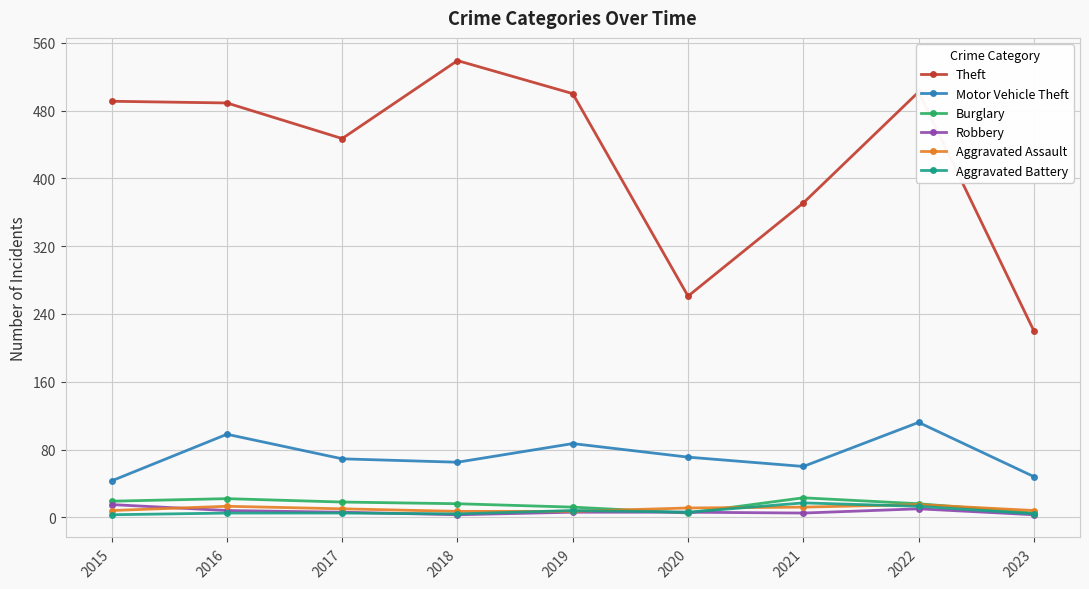

True or false: Burglary and Theft intersect in this chart.

False